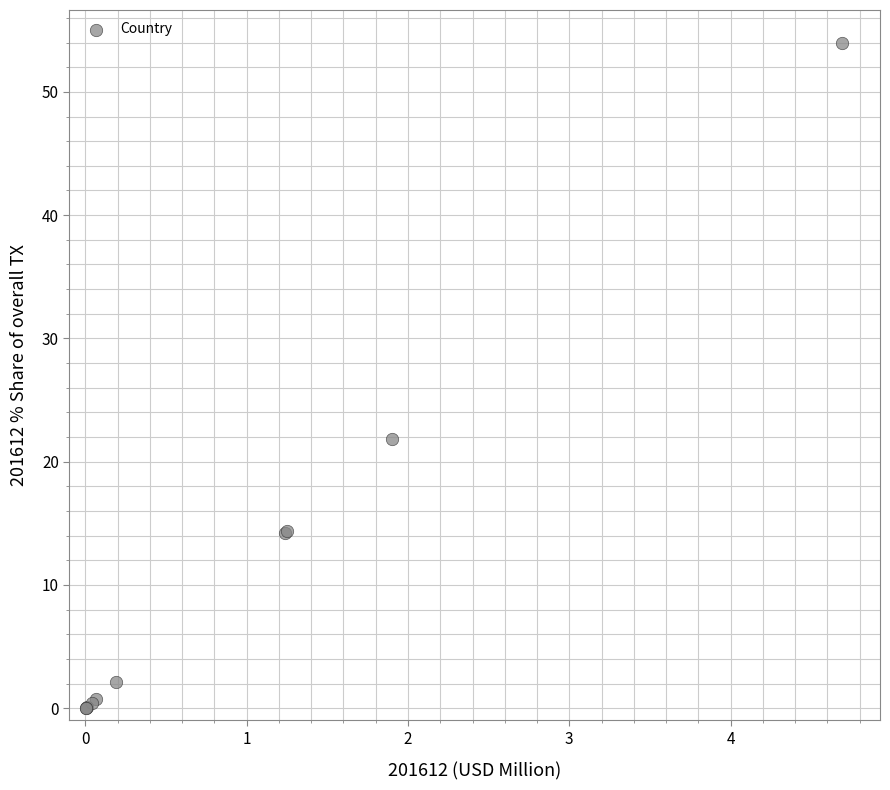

What Y value in the scatter plot is closest to 26?

21.9